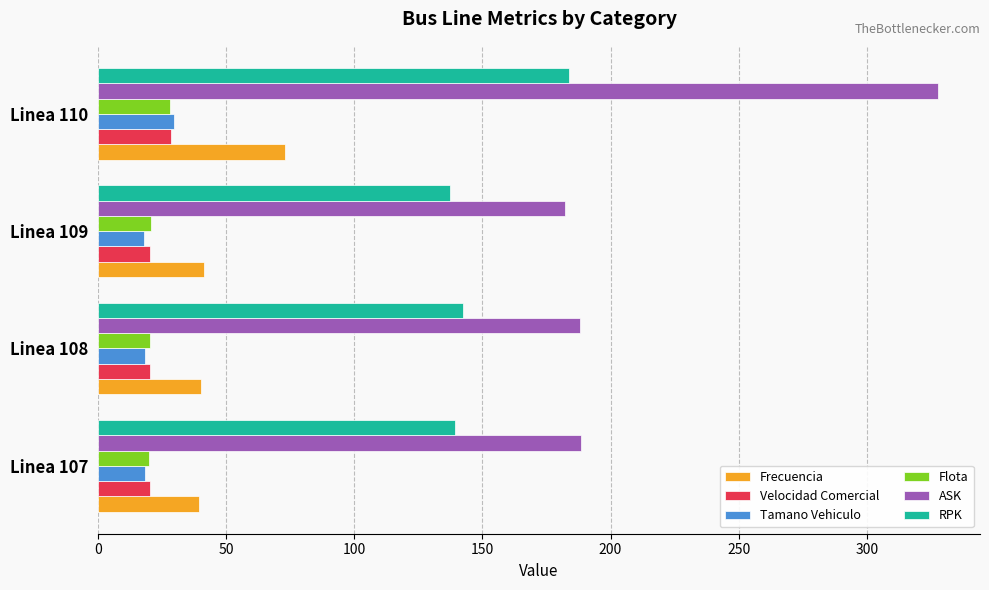

What is the sum of the Flota values at Linea 110 and Linea 109?

48.9